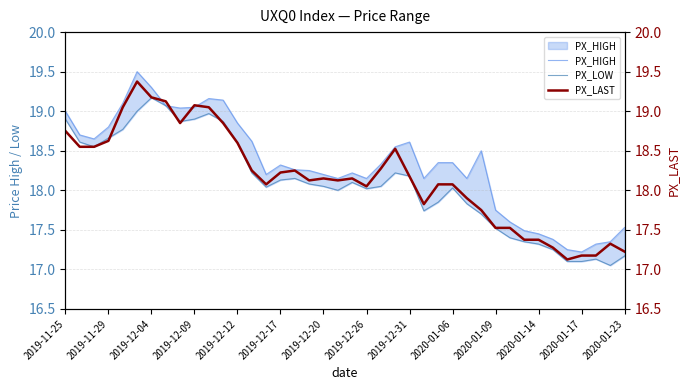

What is the value of the PX_LAST point at the 24th from the left?

18.5